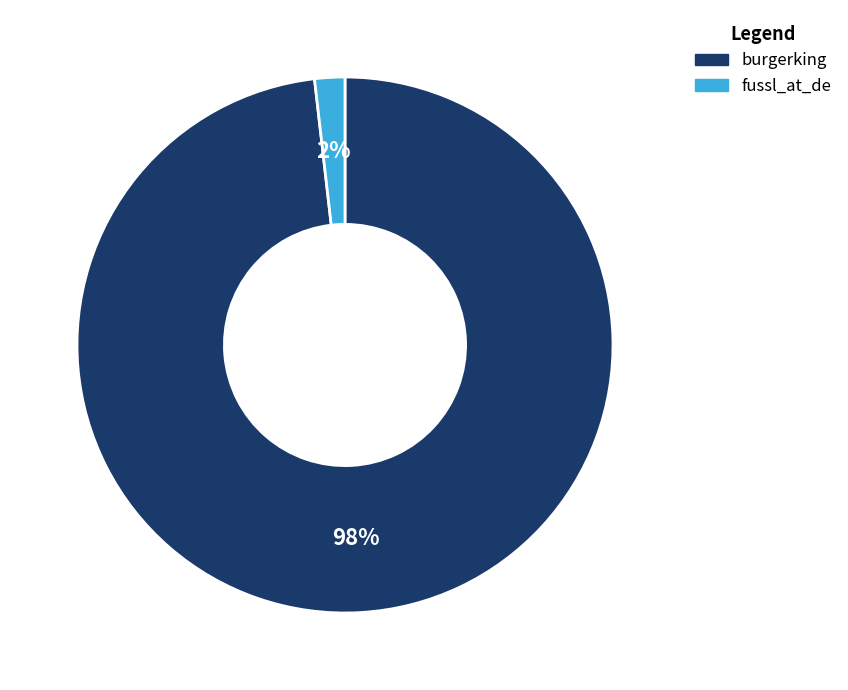

Is the sum of fussl_at_de and burgerking greater than half?

Yes